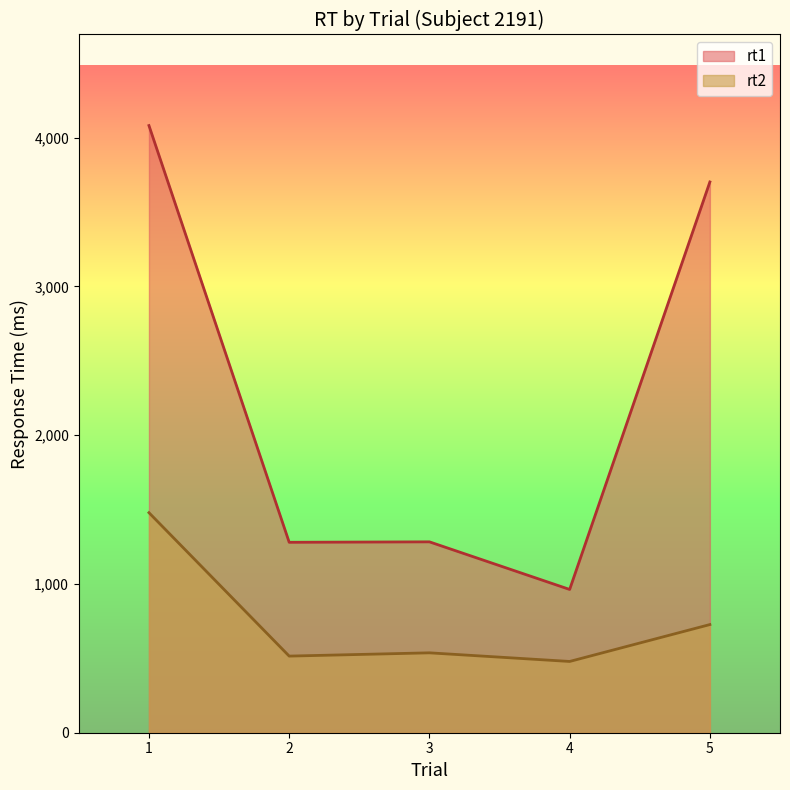

What is the spread (max minus min) of values at 1?

2602